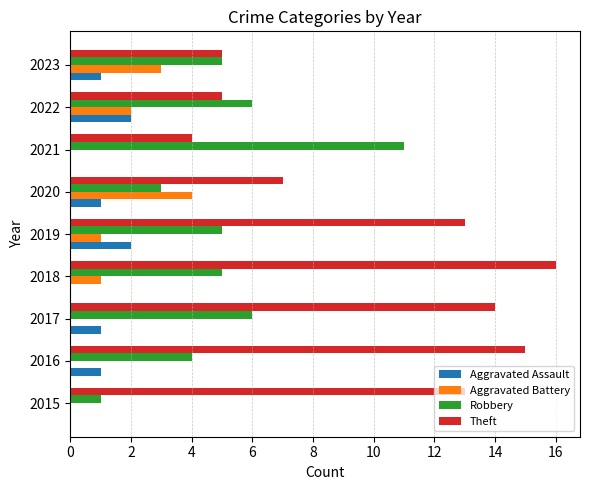

Which series has the widest spread of values?

Theft